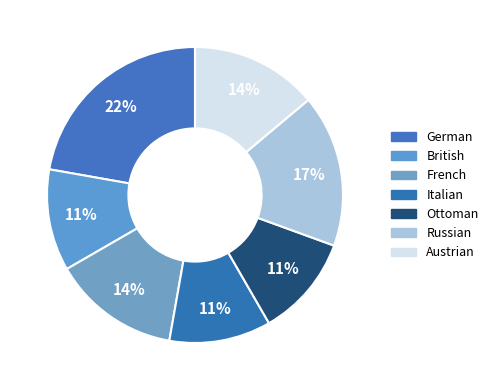

How many segments does this pie chart have?

7